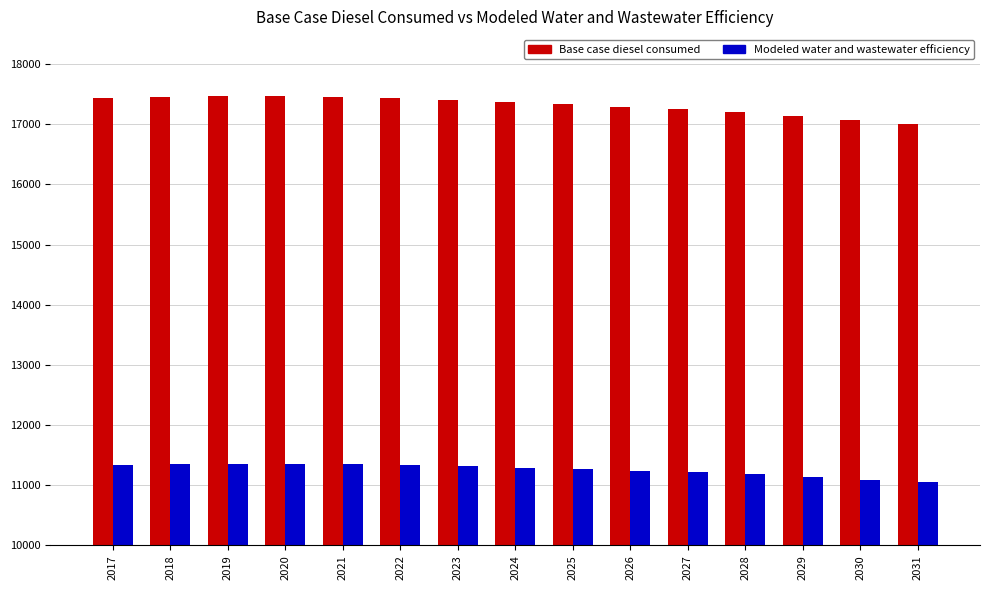

List the series in order of their overall mean, highest first.

Base case diesel consumed, Modeled water and wastewater efficiency